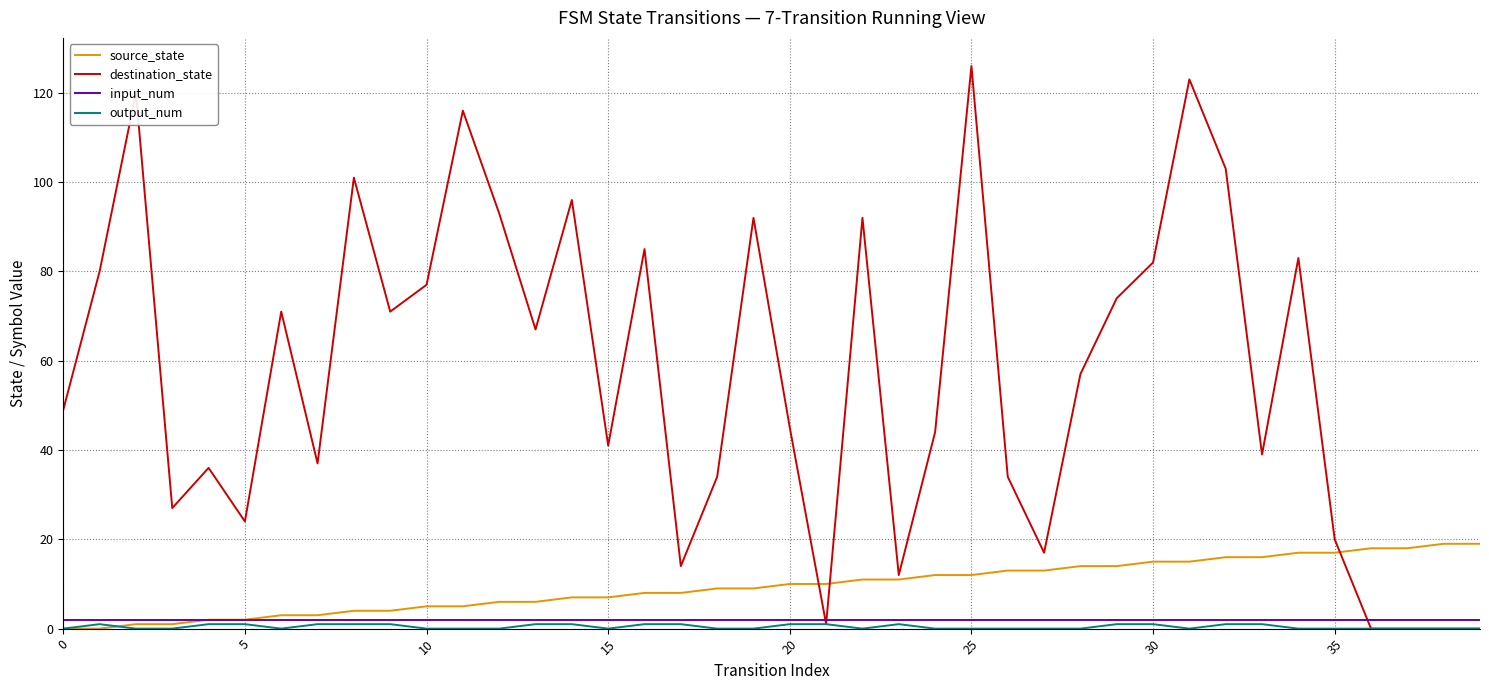

What is the maximum value shown in the chart?

126